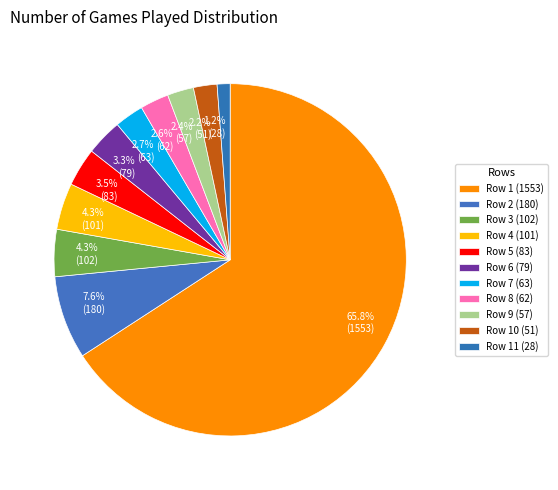

To the nearest percent, what is the difference between the largest and smallest slice percentages?

65%